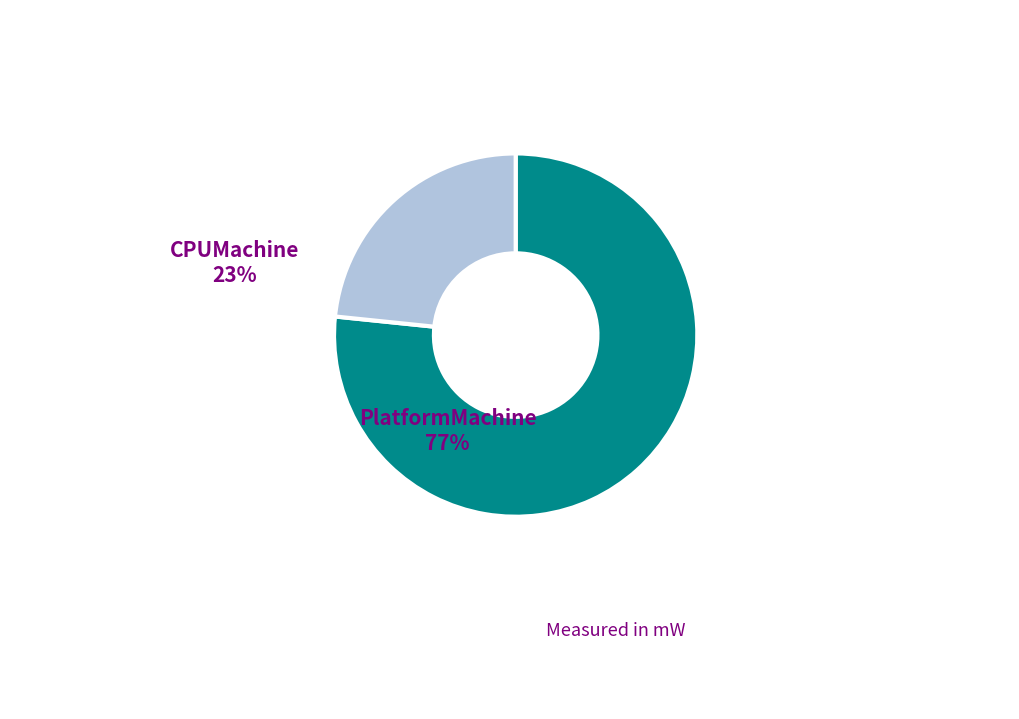

Which category accounts for the majority?

PlatformMachine